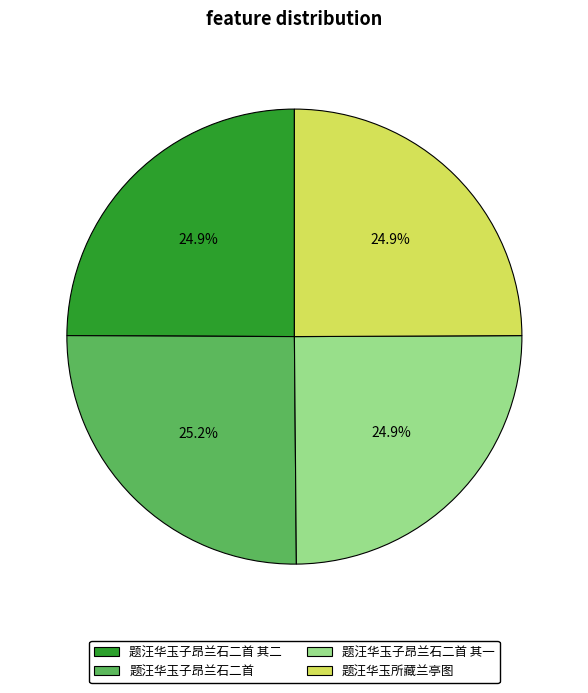

What is the ratio of the value at 题汪华玉子昂兰石二首 其二 to the value at 题汪华玉子昂兰石二首?

1.0